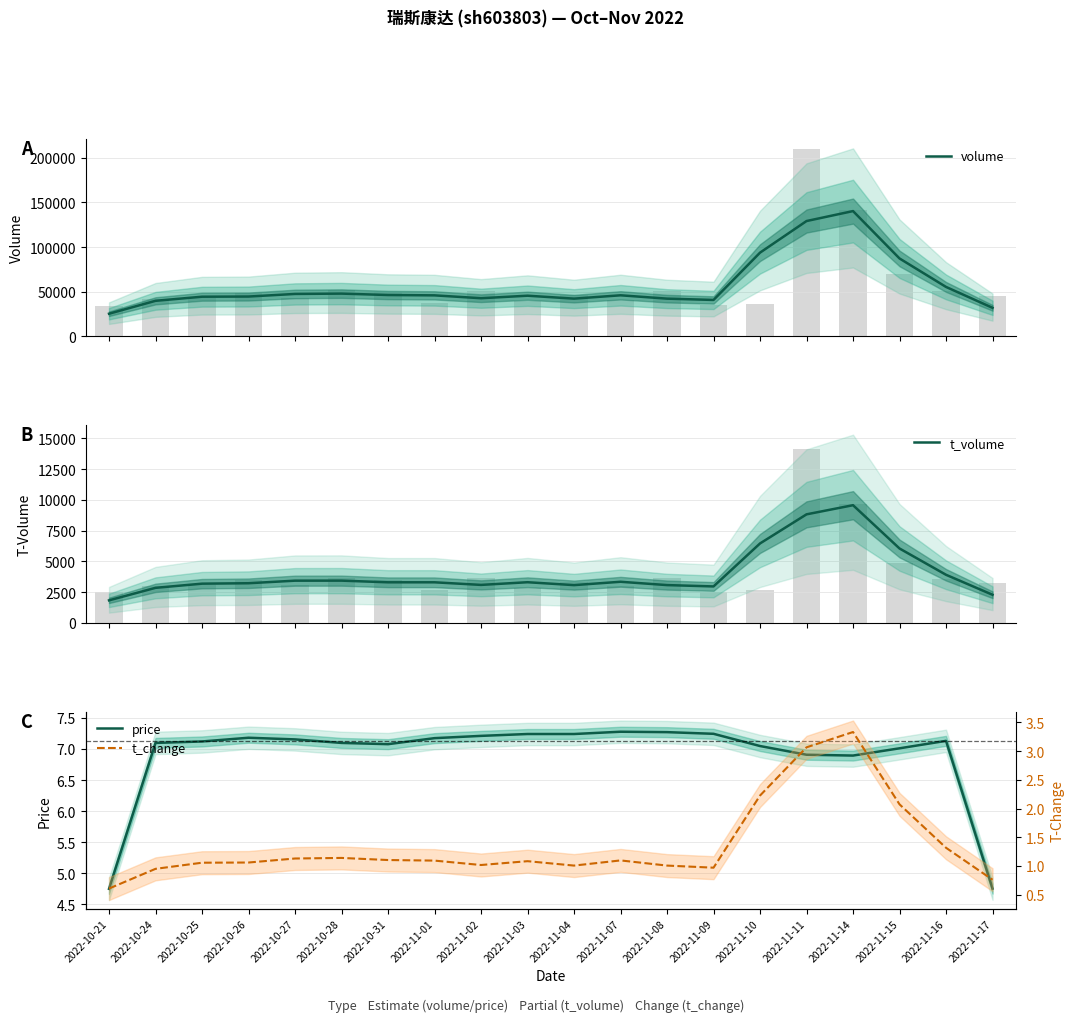

Which label corresponds to the largest value in the chart?

2022-11-14